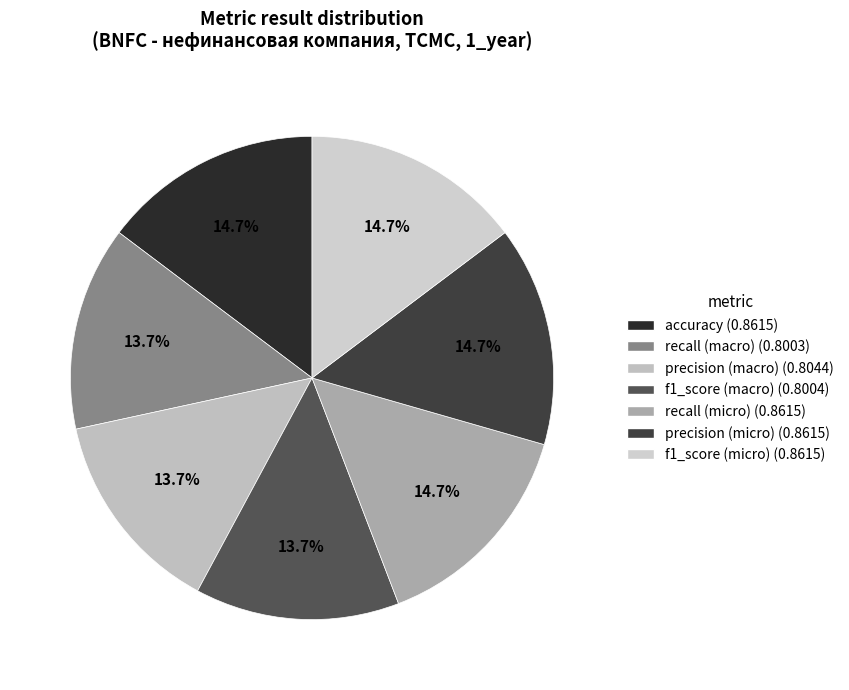

Between precision (macro) and precision (micro), which is larger?

precision (micro)